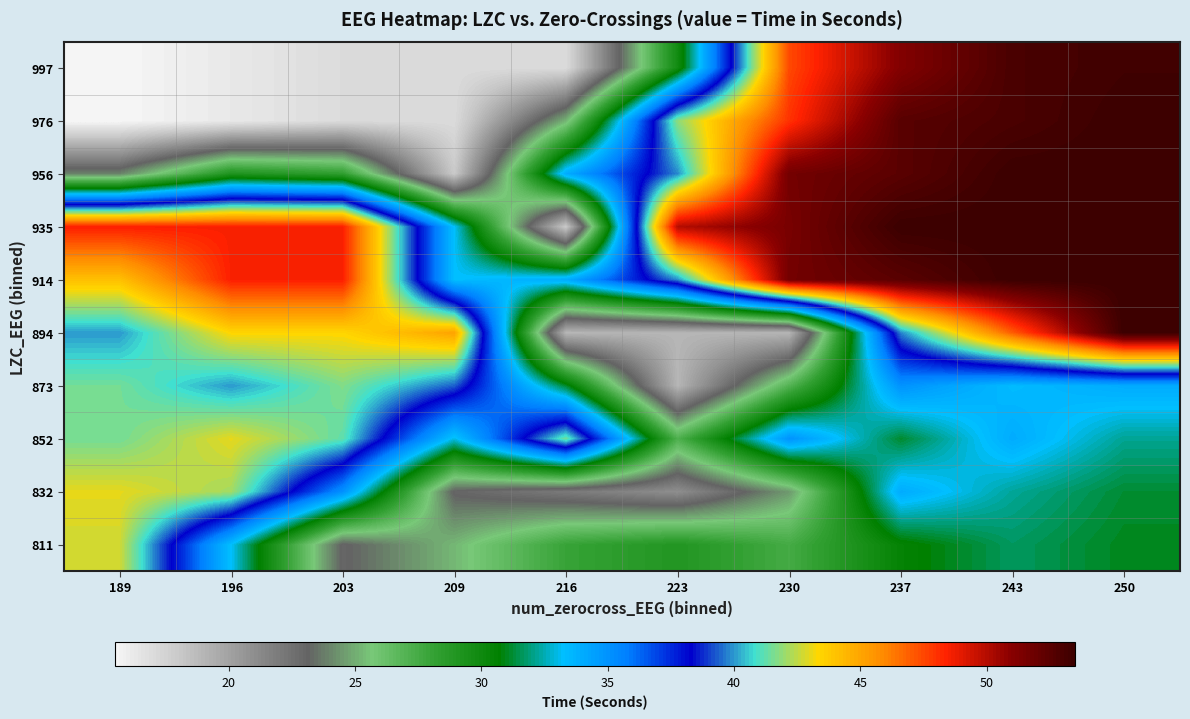

Count the number of categories in the chart.

10